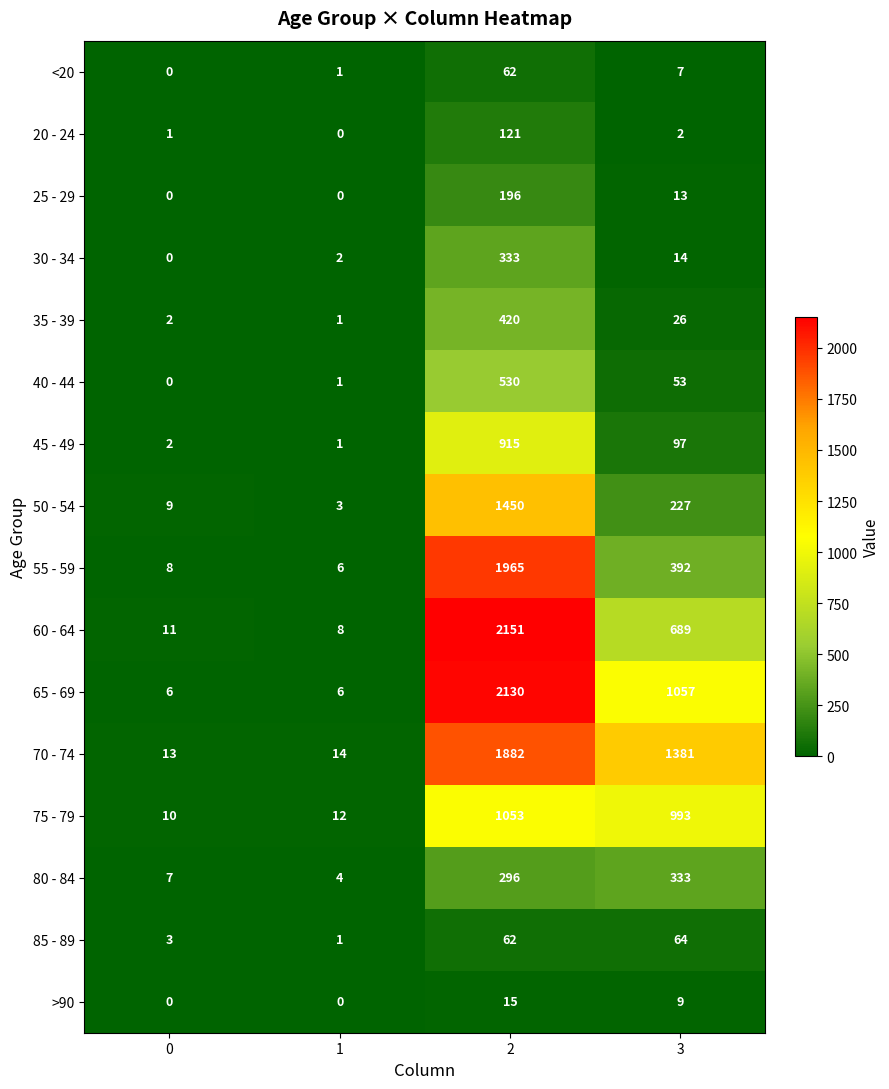

What is the total value across all series at 1?

60